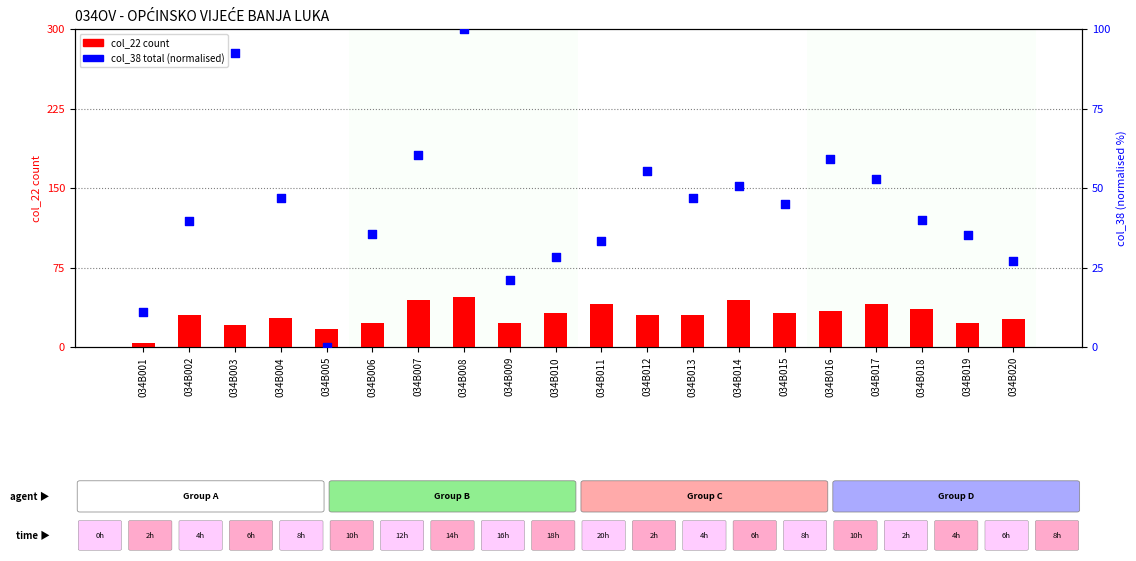

At how many categories does at least one series exceed 94?

1